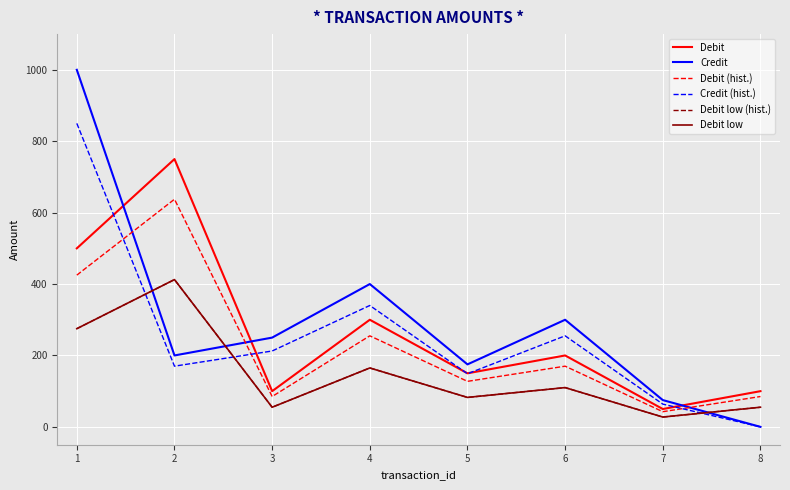

Does the chart have visible grid lines?

Yes